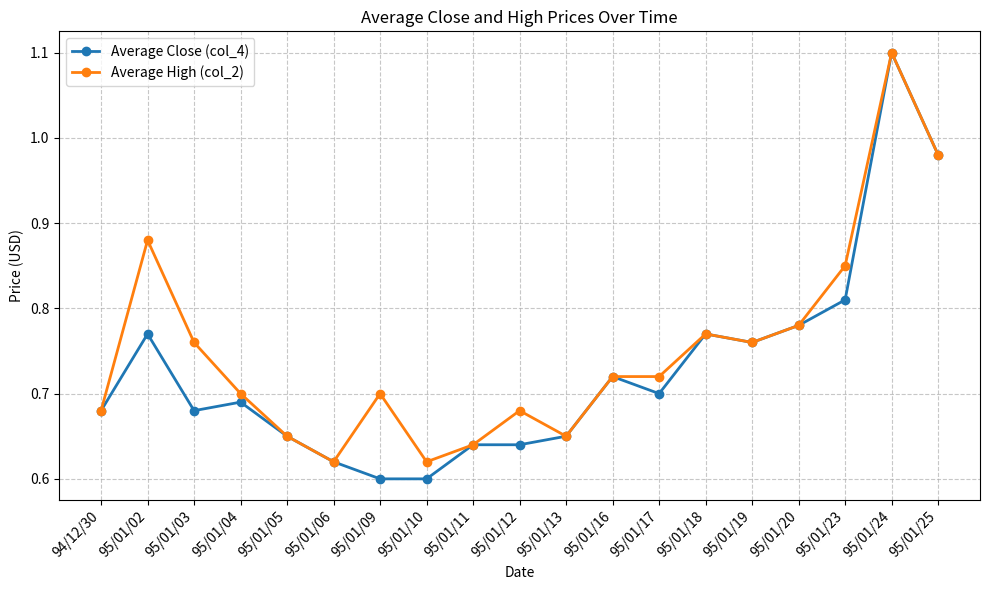

What is the label of the 4th point from the right?

95/01/20